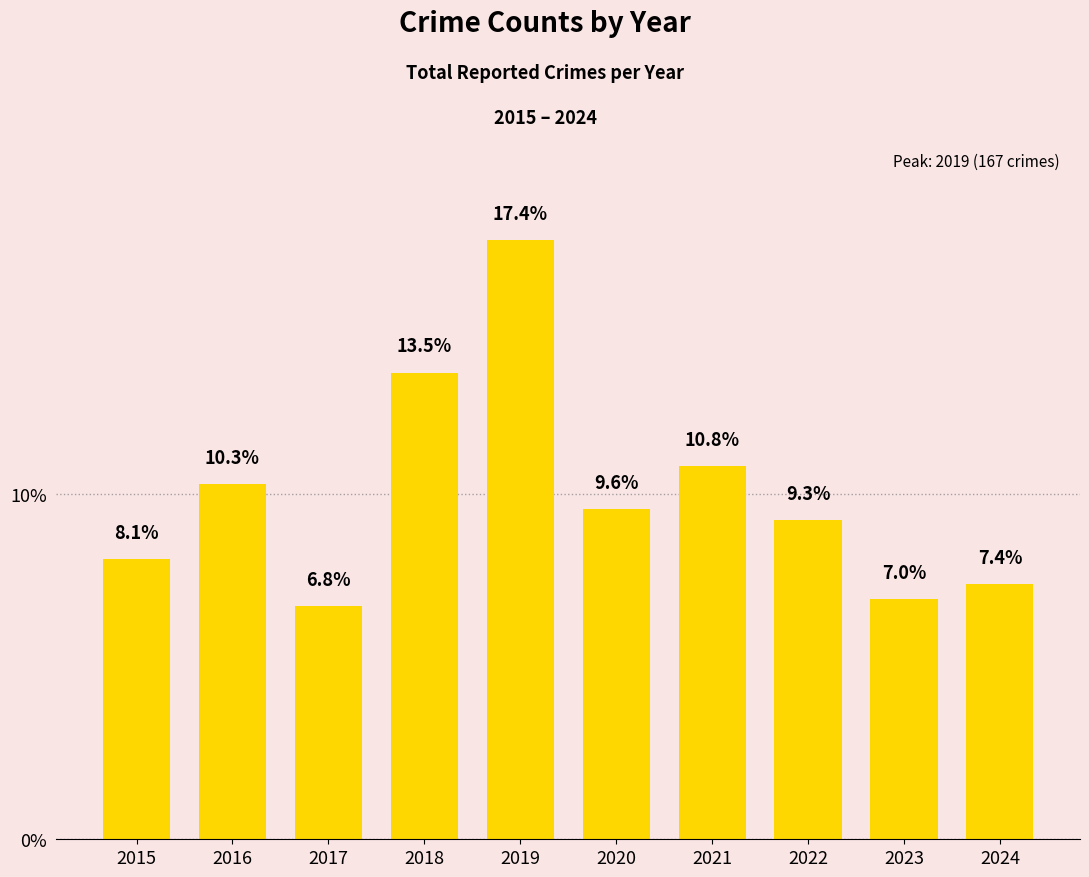

How many data points are above 9?

6